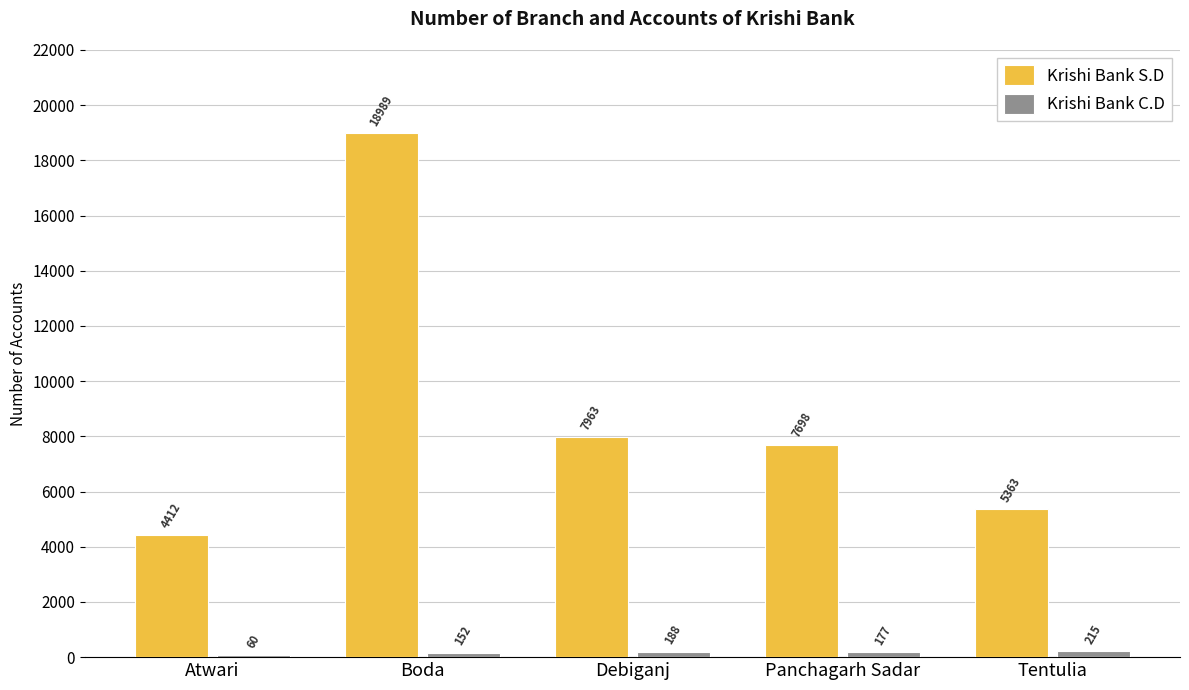

What is the maximum value shown in the chart?

18989